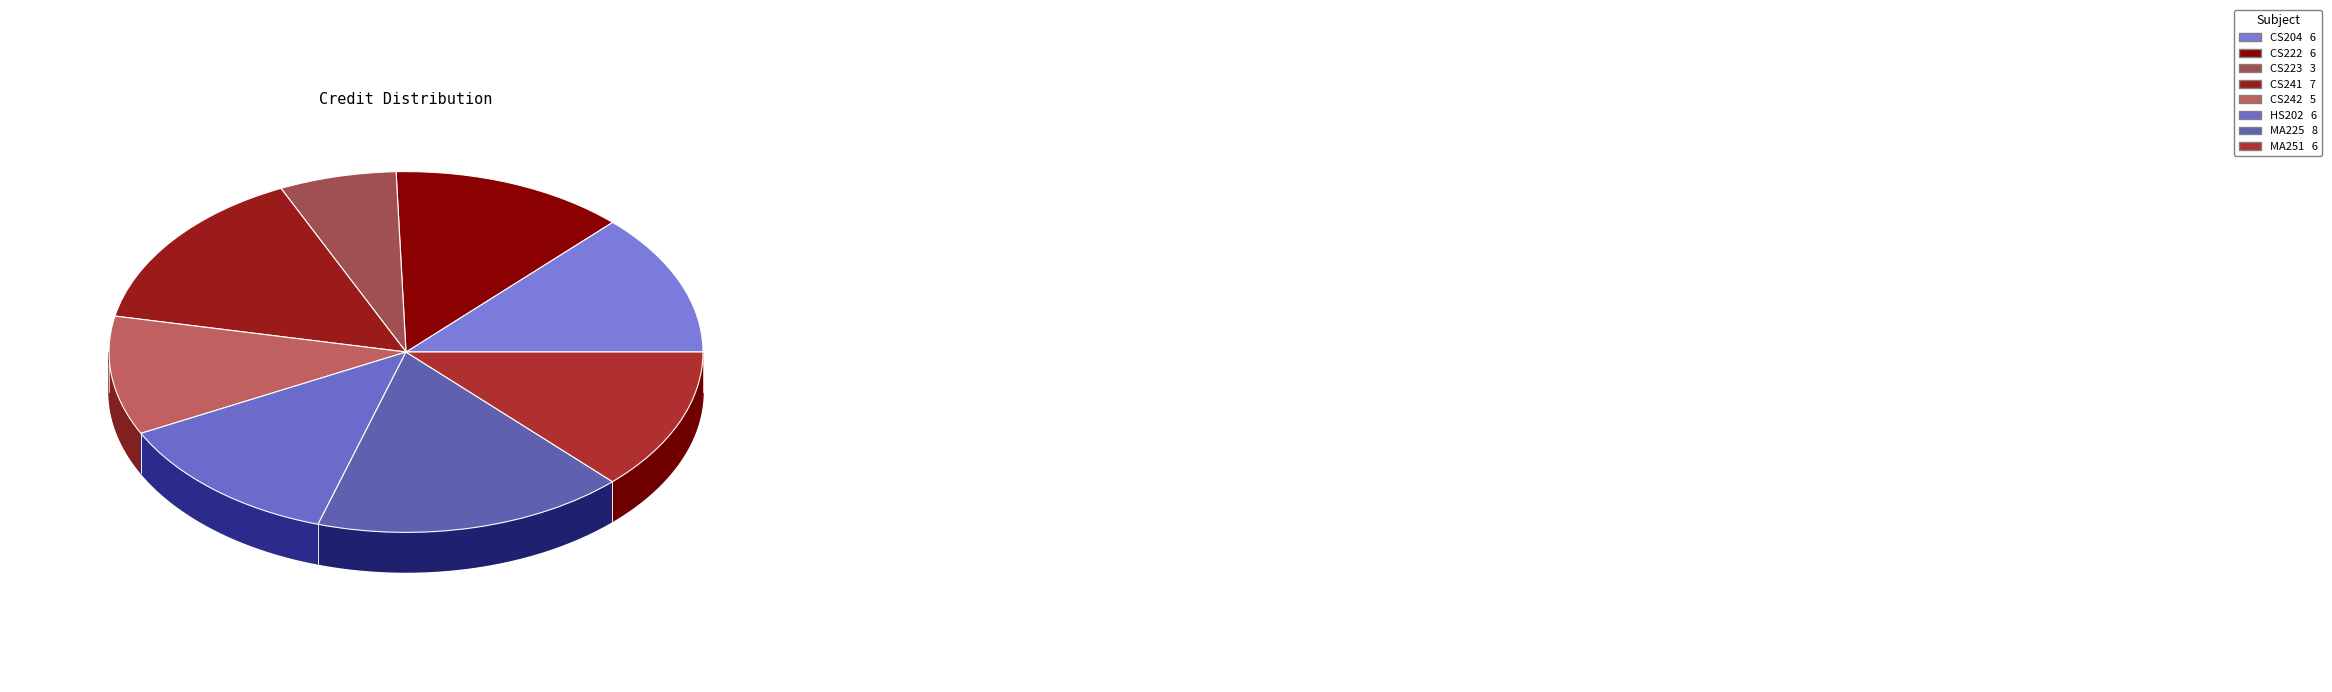

How many segments does this pie chart have?

8